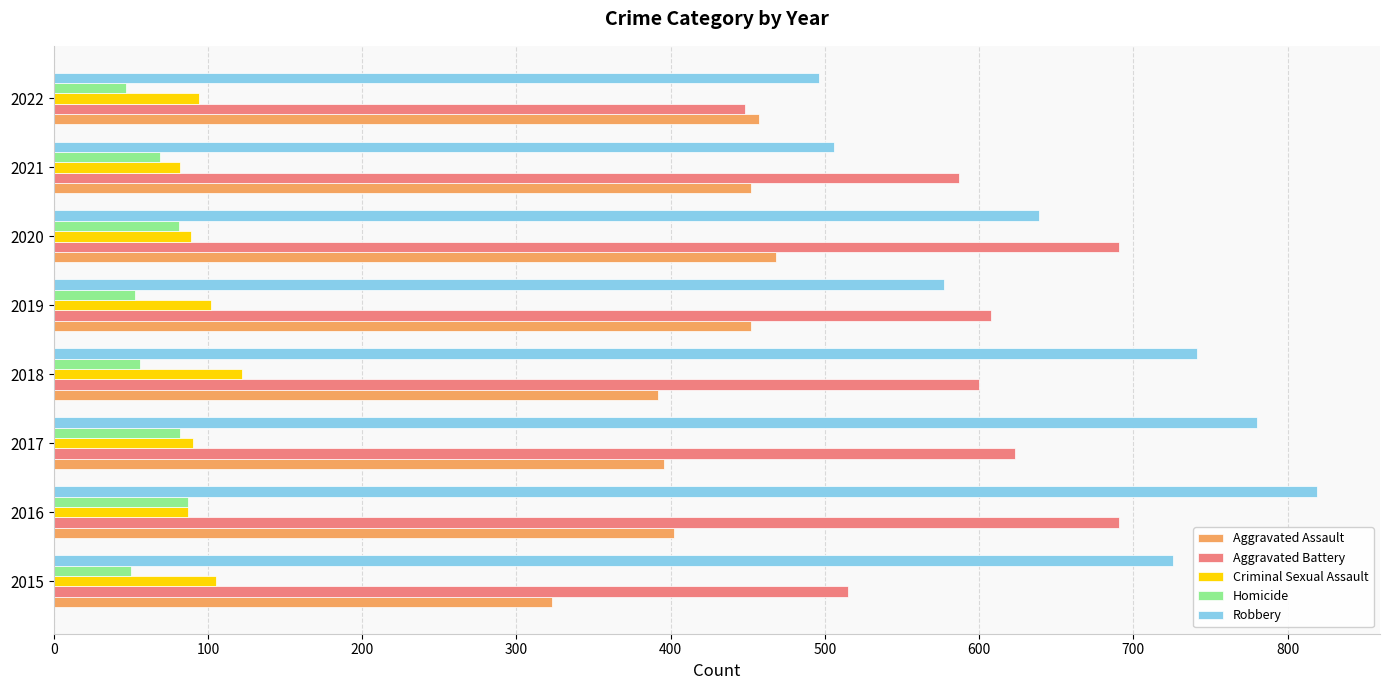

What is the smallest value displayed?

47